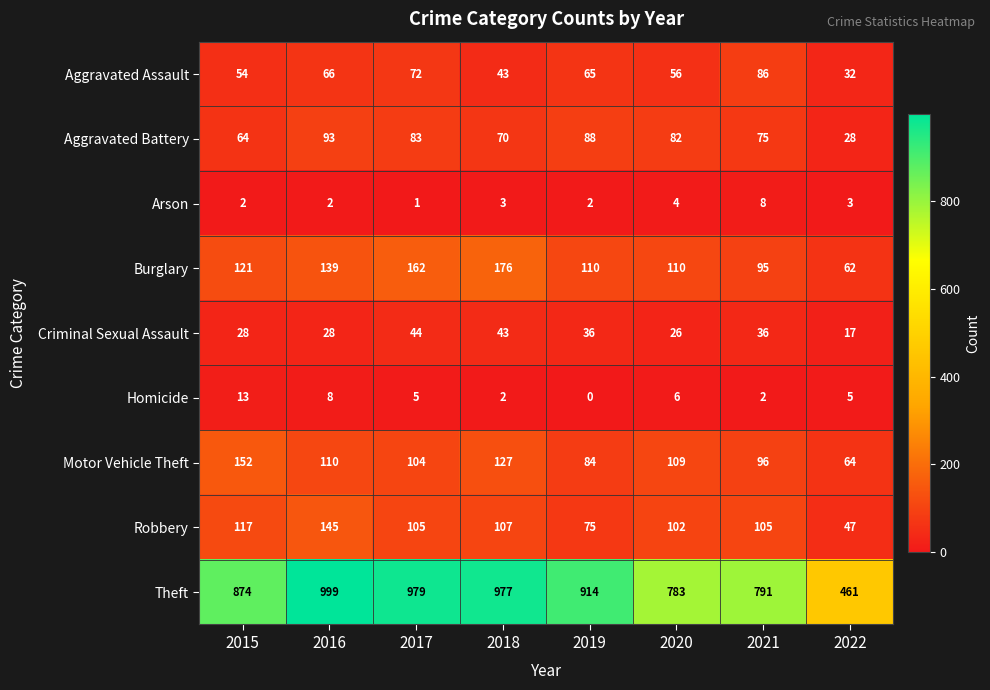

What is the average value of the Motor Vehicle Theft series?

106